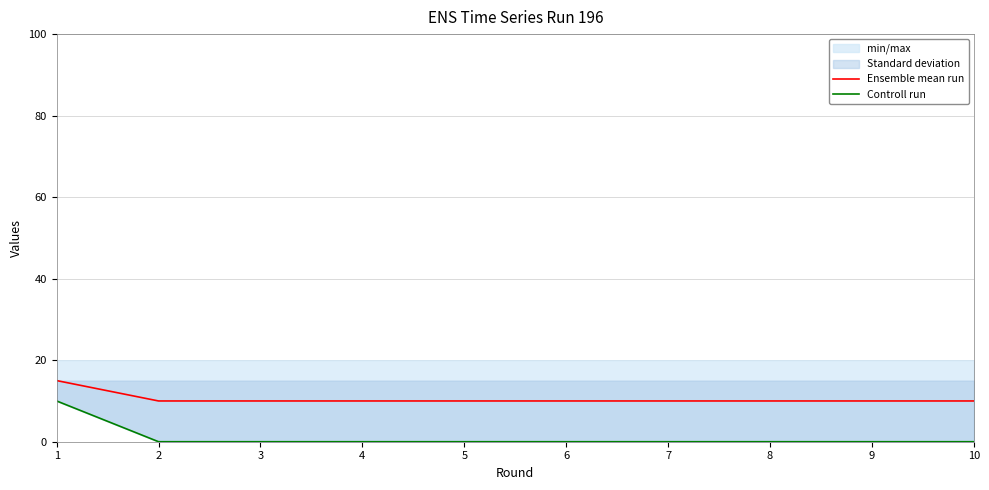

What is the value of the Ensemble mean run point at the 2nd from the left?

10